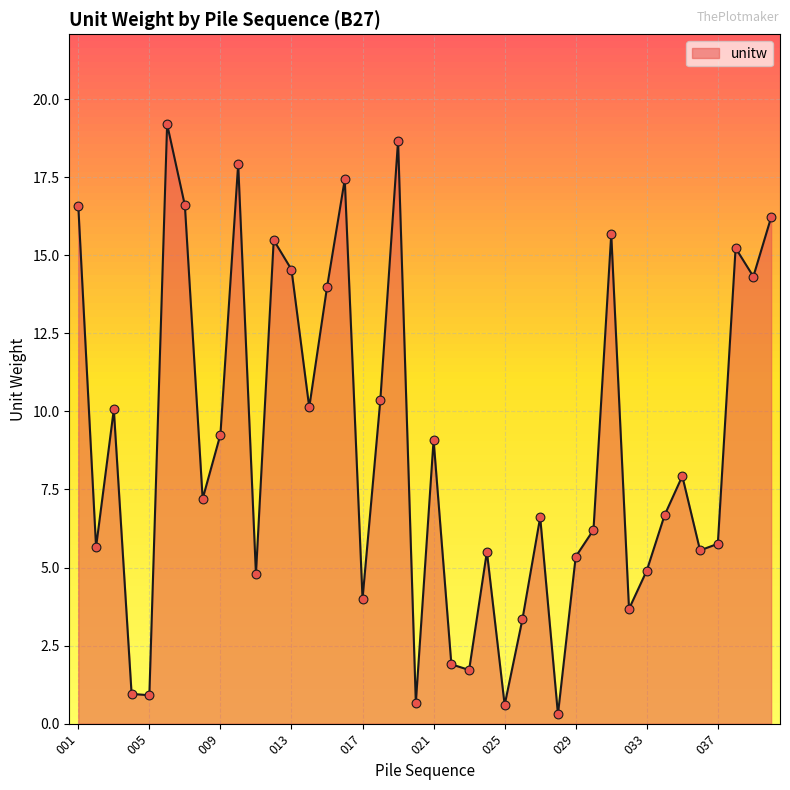

What is the greatest value displayed?

19.2